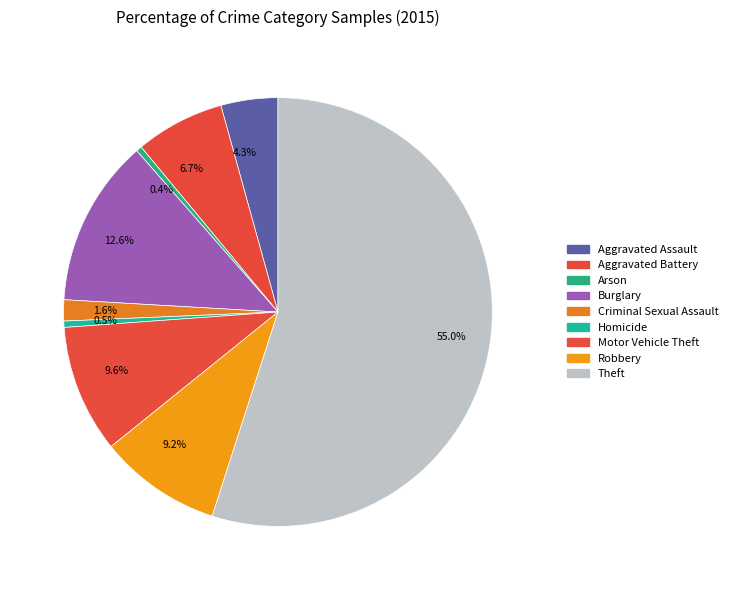

To the nearest percent, what is the combined percentage of Burglary and Homicide?

13%